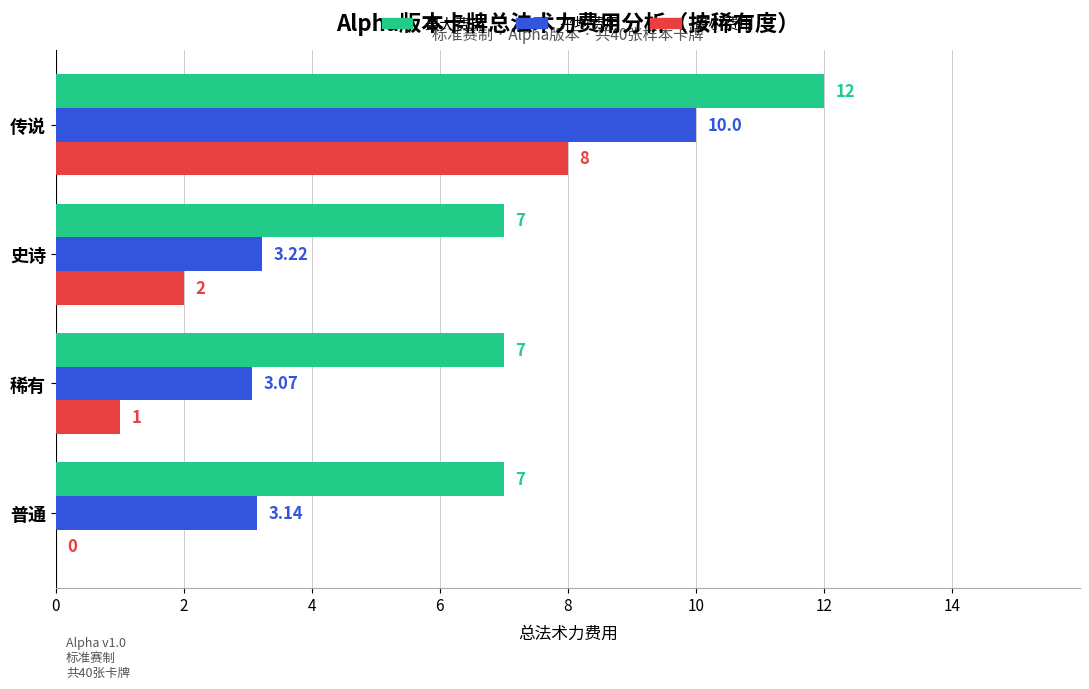

Between 稀有 and 史诗, which series saw the biggest shift?

最小费用